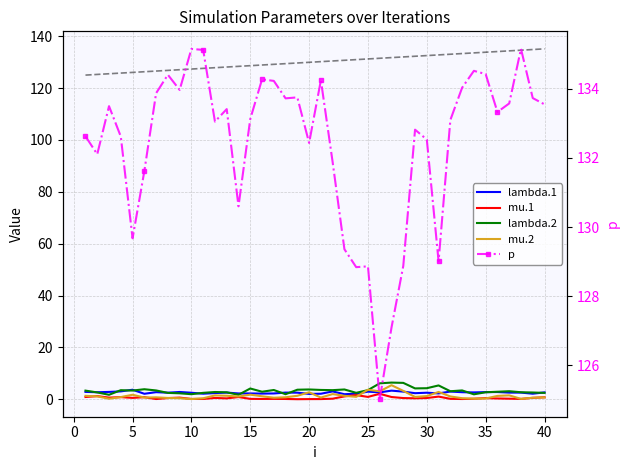

What is the highest value of the mu.2 series?

5.4